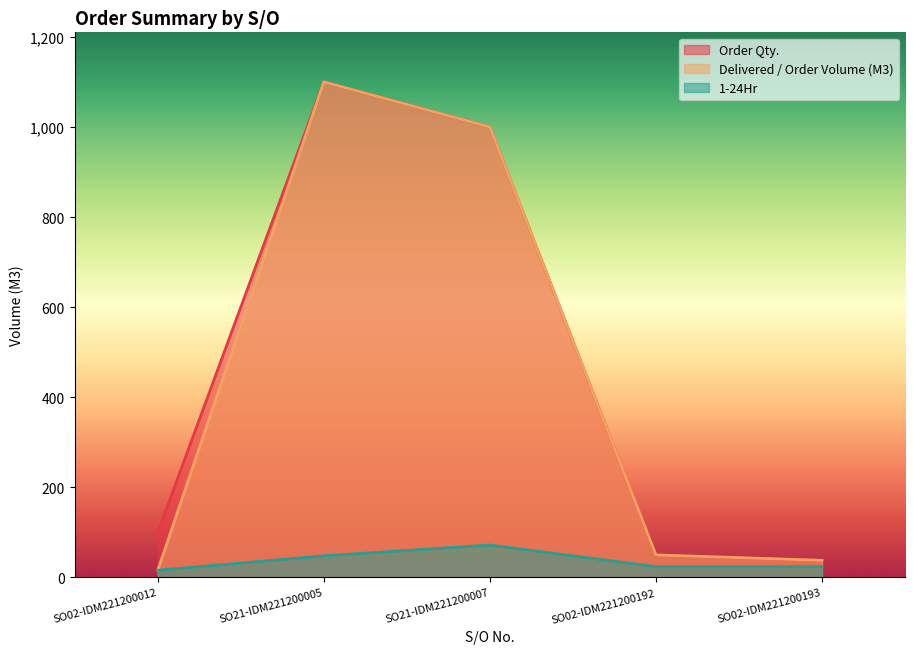

Is it true that Order Qty. equals 100 at SO02-IDM221200012?

True